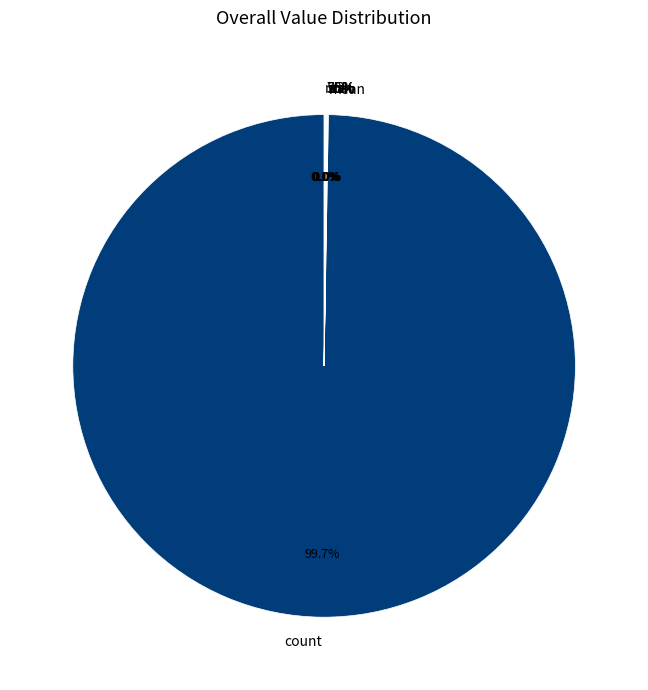

How many slices are in this pie chart?

8